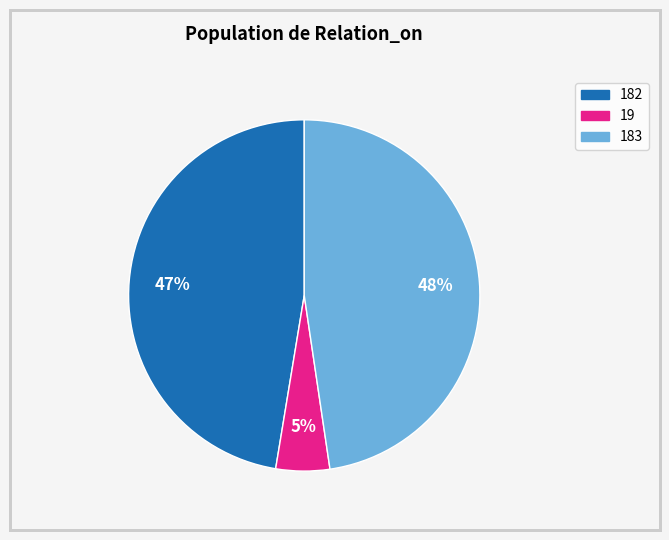

Do 182 and 183 together represent more than half of the pie?

Yes